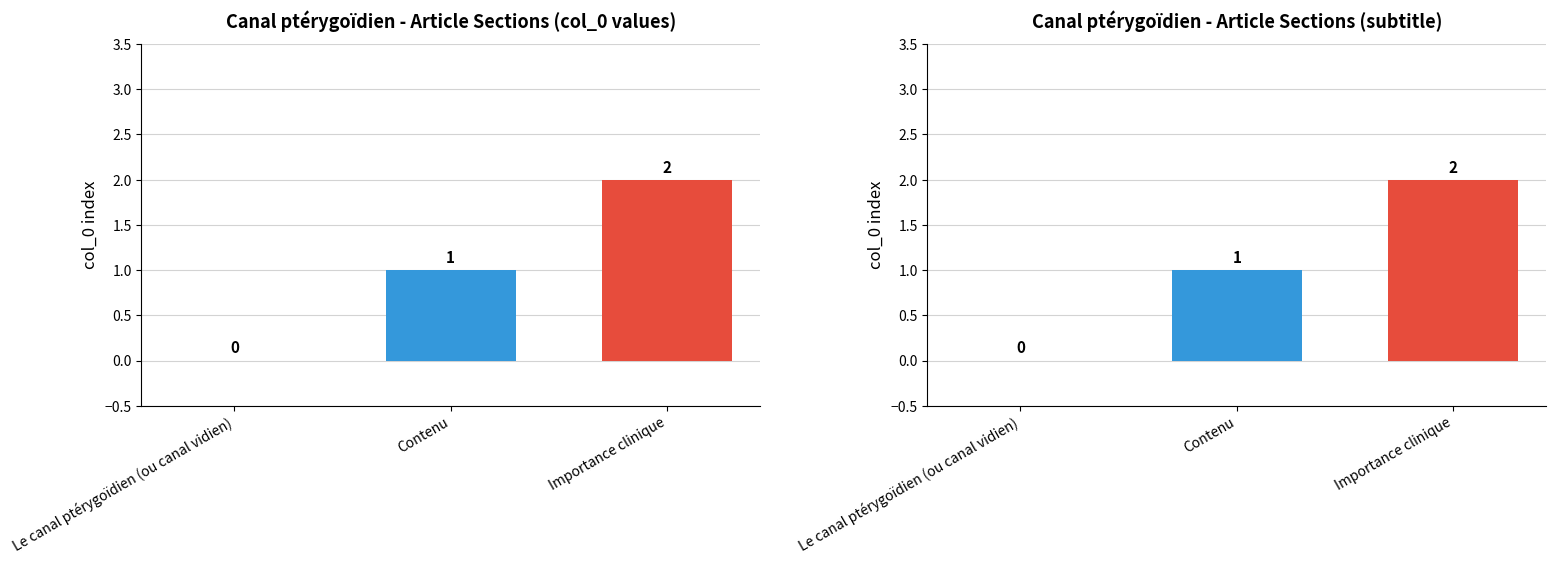

Is it true that subtitle index equals 1 at Contenu?

False